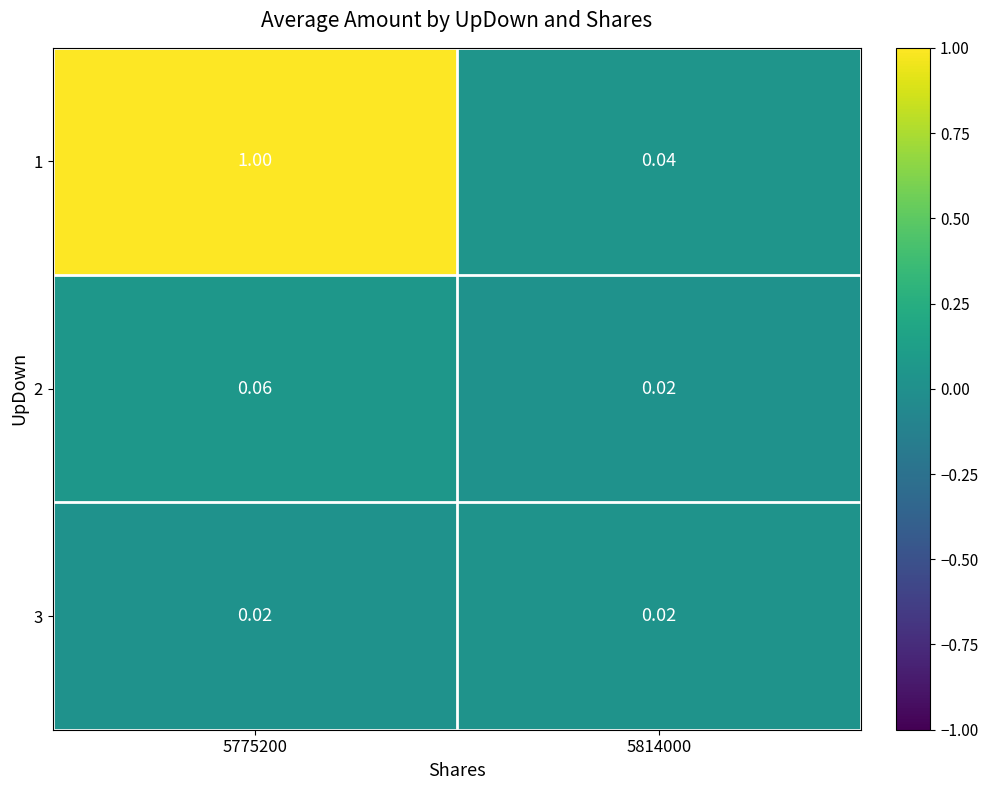

Reading left to right, list all the values displayed in this chart.

1: 5775200=1.0	5814000=0.0
2: 5775200=0.1	5814000=0.0
3: 5775200=0.0	5814000=0.0